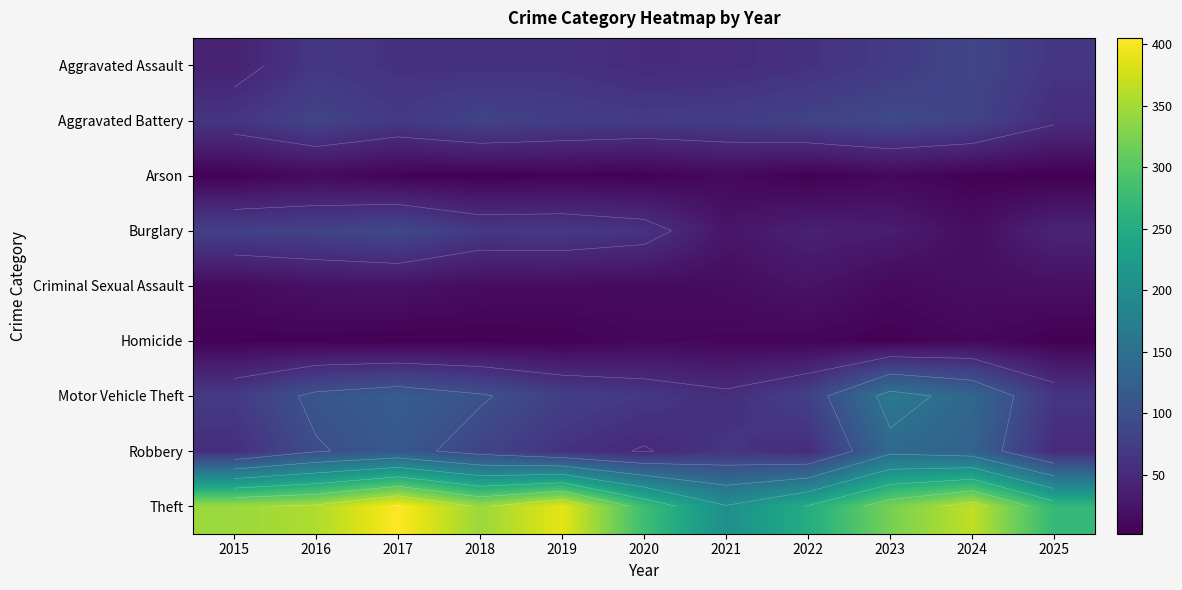

What is the average value of the Aggravated Battery series?

76